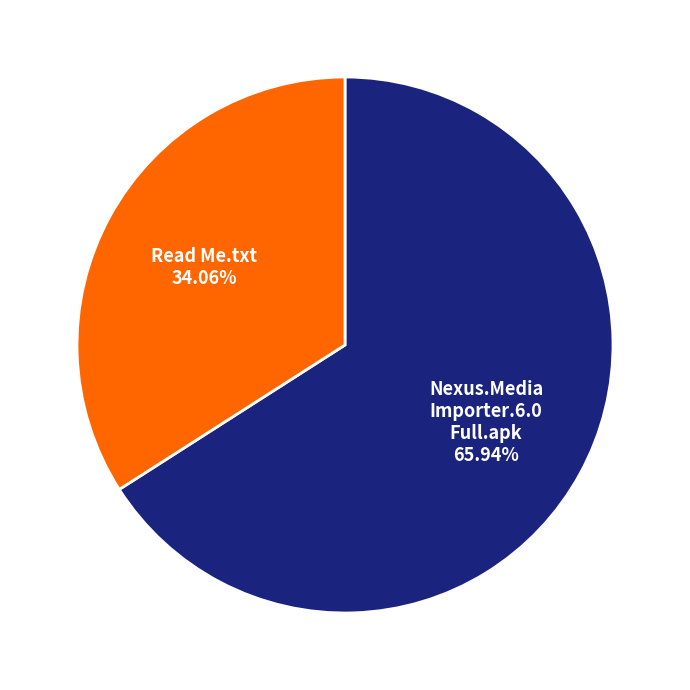

Is there any slice that represents more than half of the pie?

Yes